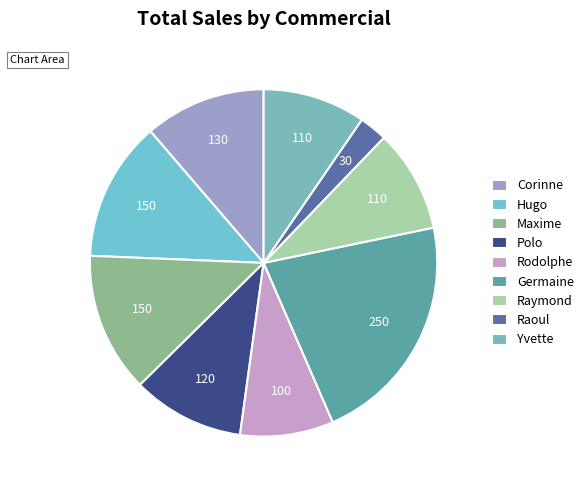

Does any single category account for the majority?

No